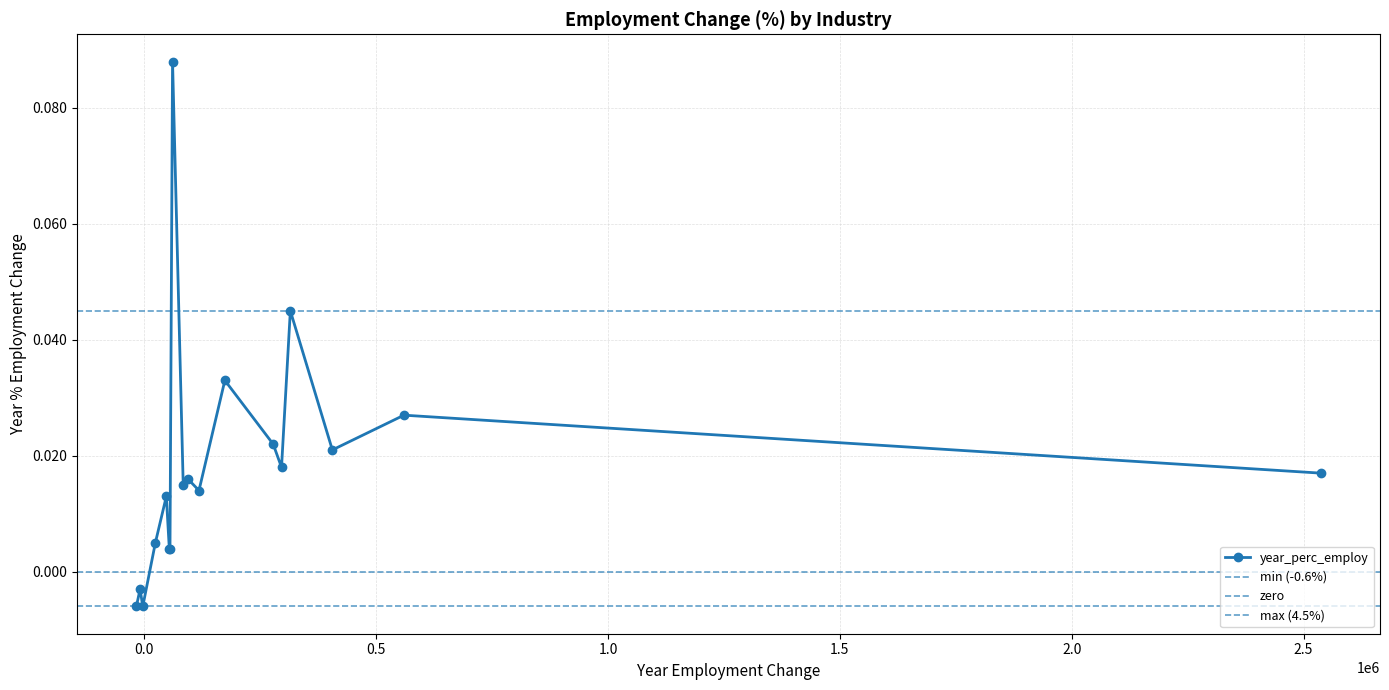

How many values in year_perc_employ are above zero?

15